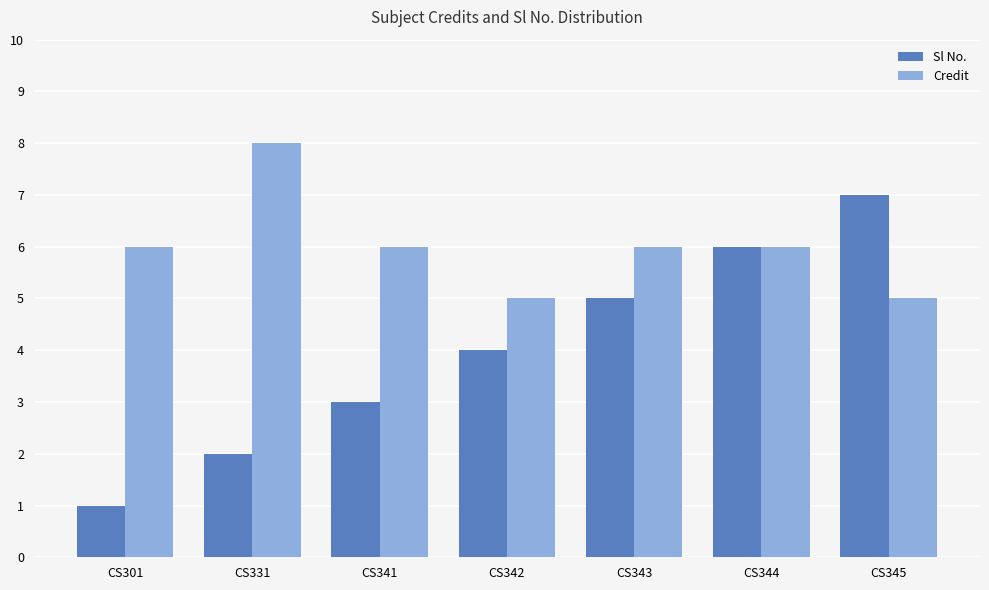

What is the greatest value displayed?

8